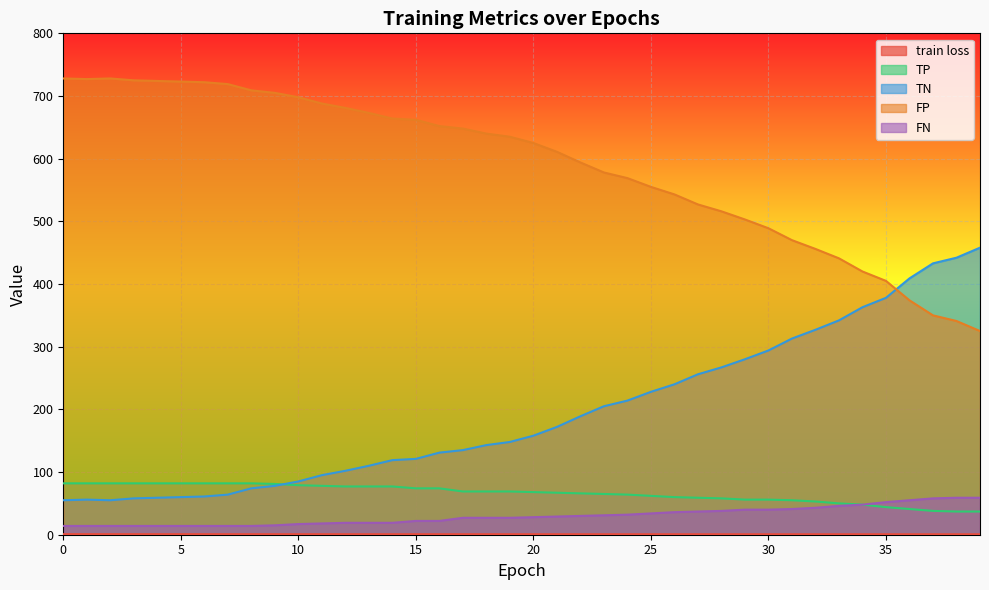

Rank the categories by TN value from highest to lowest.

39, 38, 37, 36, 35, 34, 33, 32, 31, 30, 29, 28, 27, 26, 25, 24, 23, 22, 21, 20, 19, 18, 17, 16, 15, 14, 13, 12, 11, 10, 9, 8, 7, 6, 5, 4, 3, 1, 0, 2